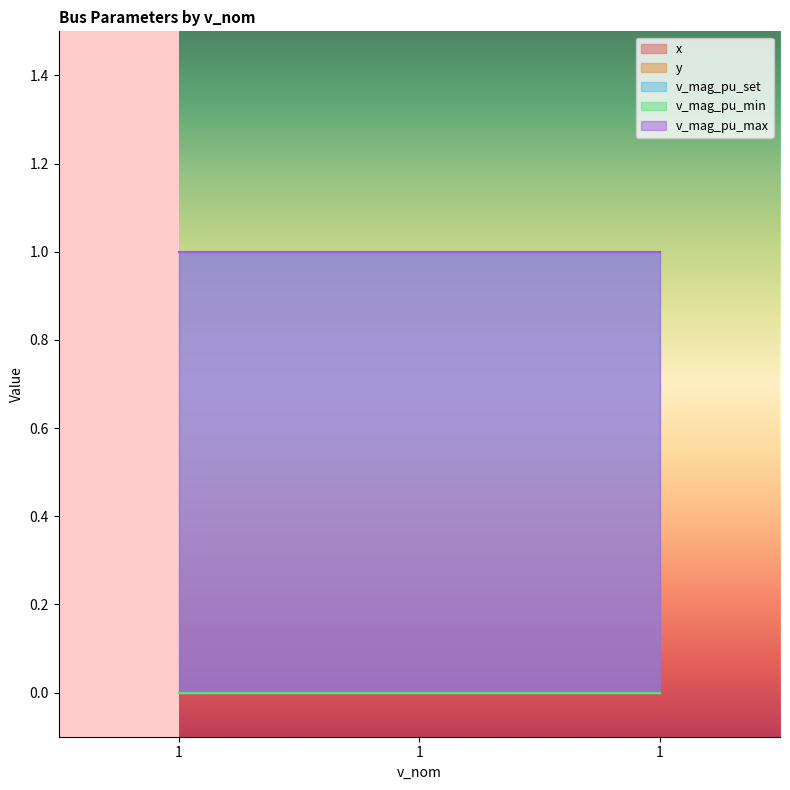

Which series has the widest spread of values?

x